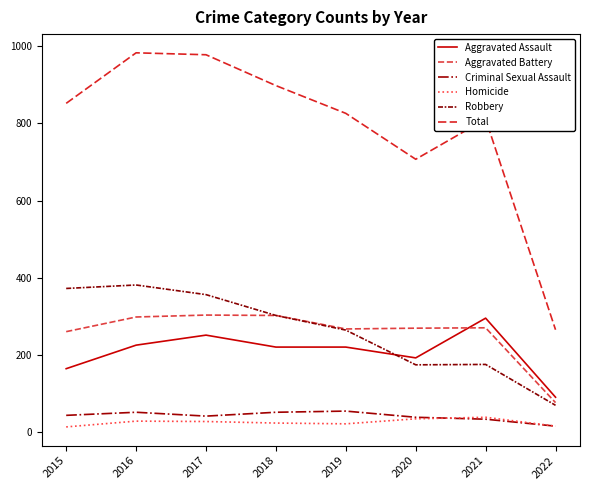

Is it true that Aggravated Assault equals 157 at 2022?

False